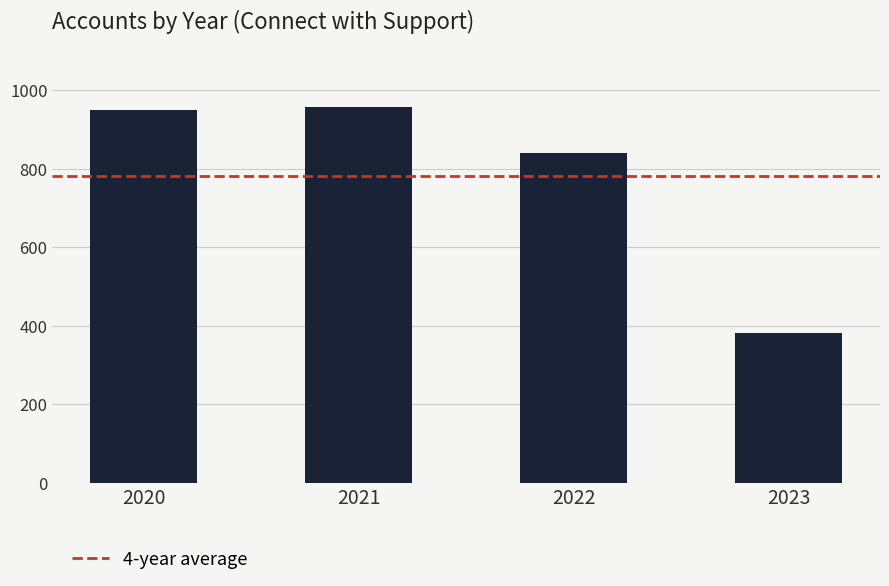

Where is the data nearest to the value 669?

2022